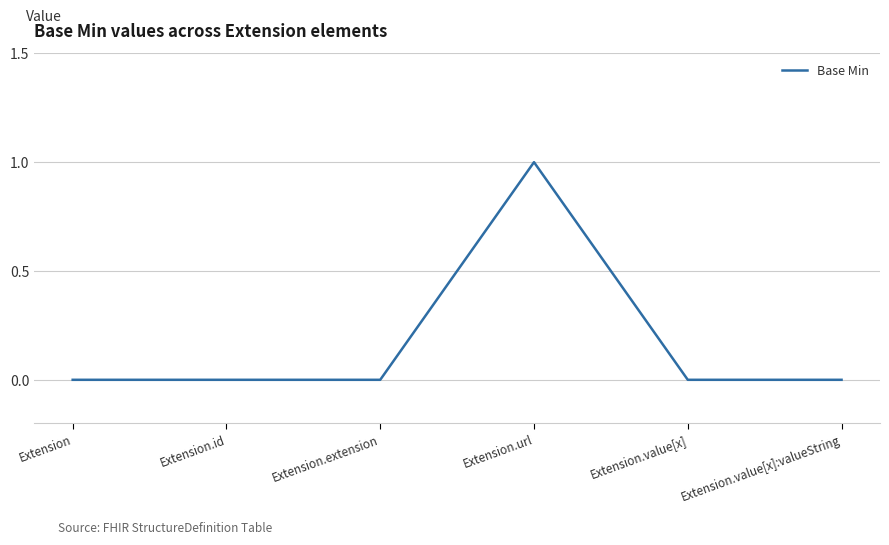

The value at Extension is 0. True or false?

True